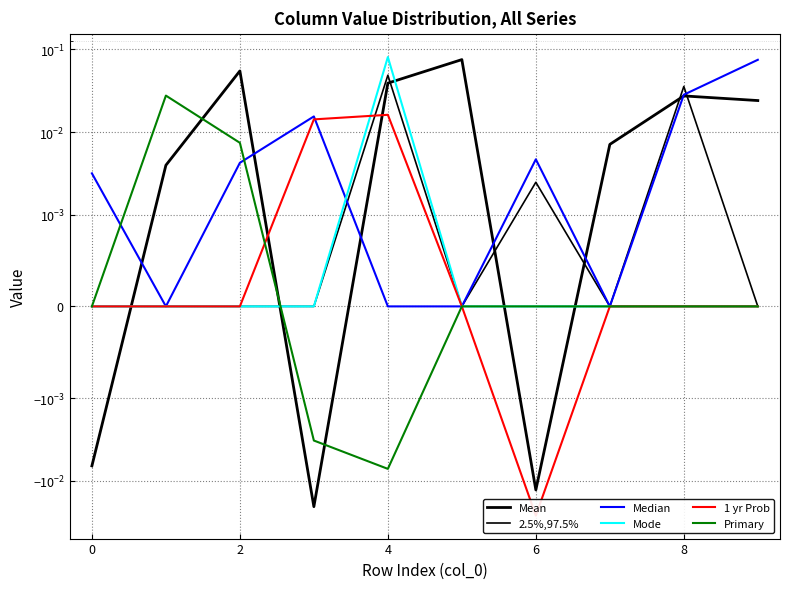

How many intersections are there between Median and Mean?

6